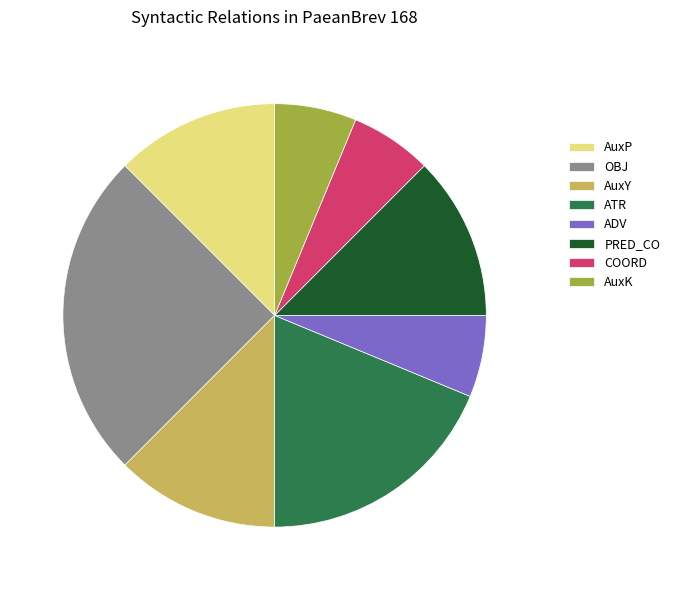

How many slices are in this pie chart?

8